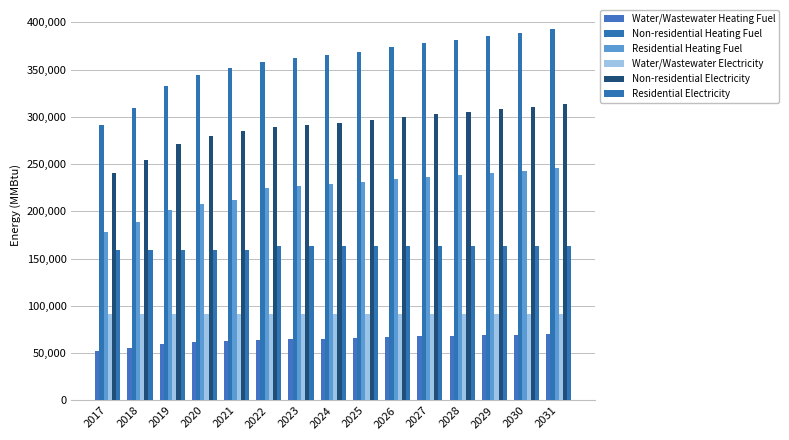

How many bars are there in each group?

6